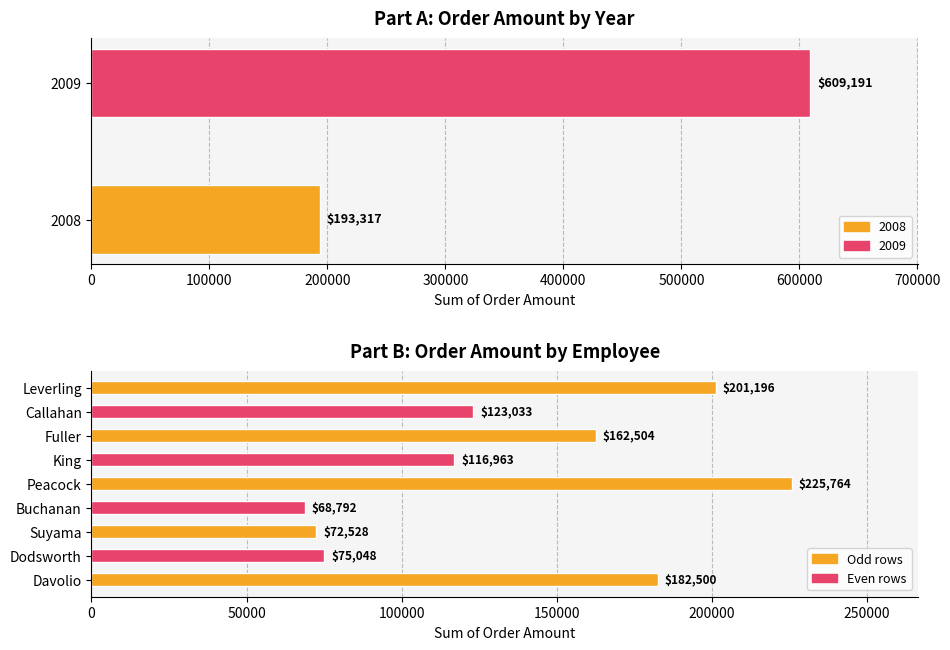

What is the label of the 2nd bar from the left?

2009